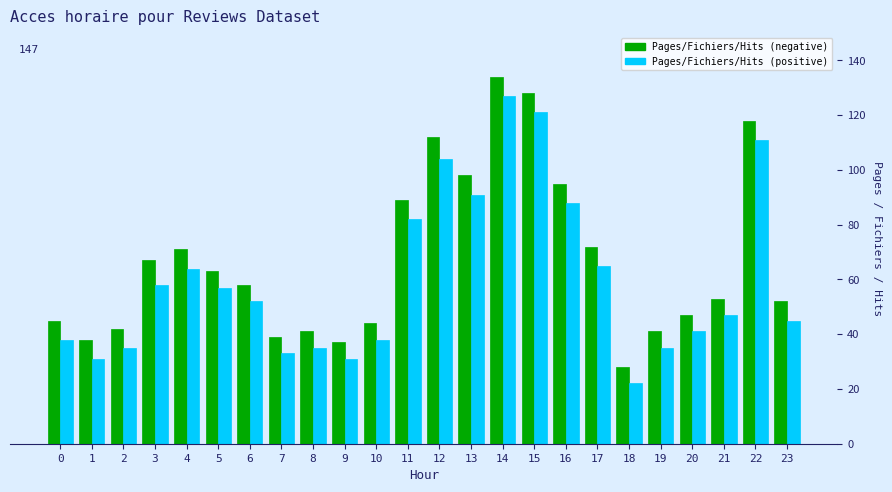

Is the value of Pages/Fichiers/Hits (positive) at 8 greater than the value of Pages/Fichiers/Hits (negative) at 4?

No